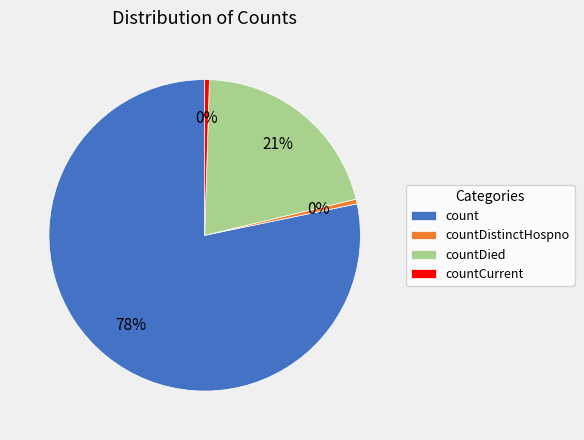

What is the largest slice in the pie chart?

count